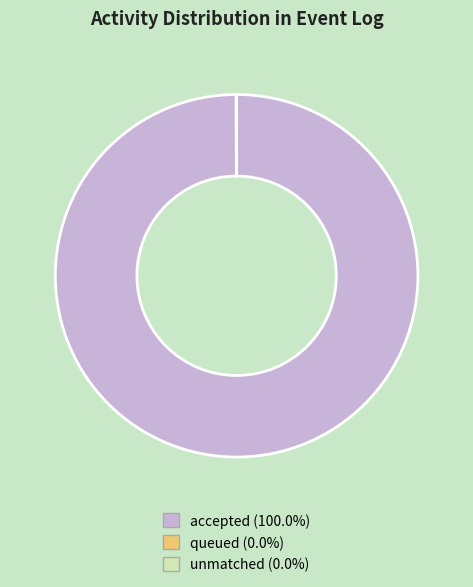

Is there a majority slice in this chart?

Yes